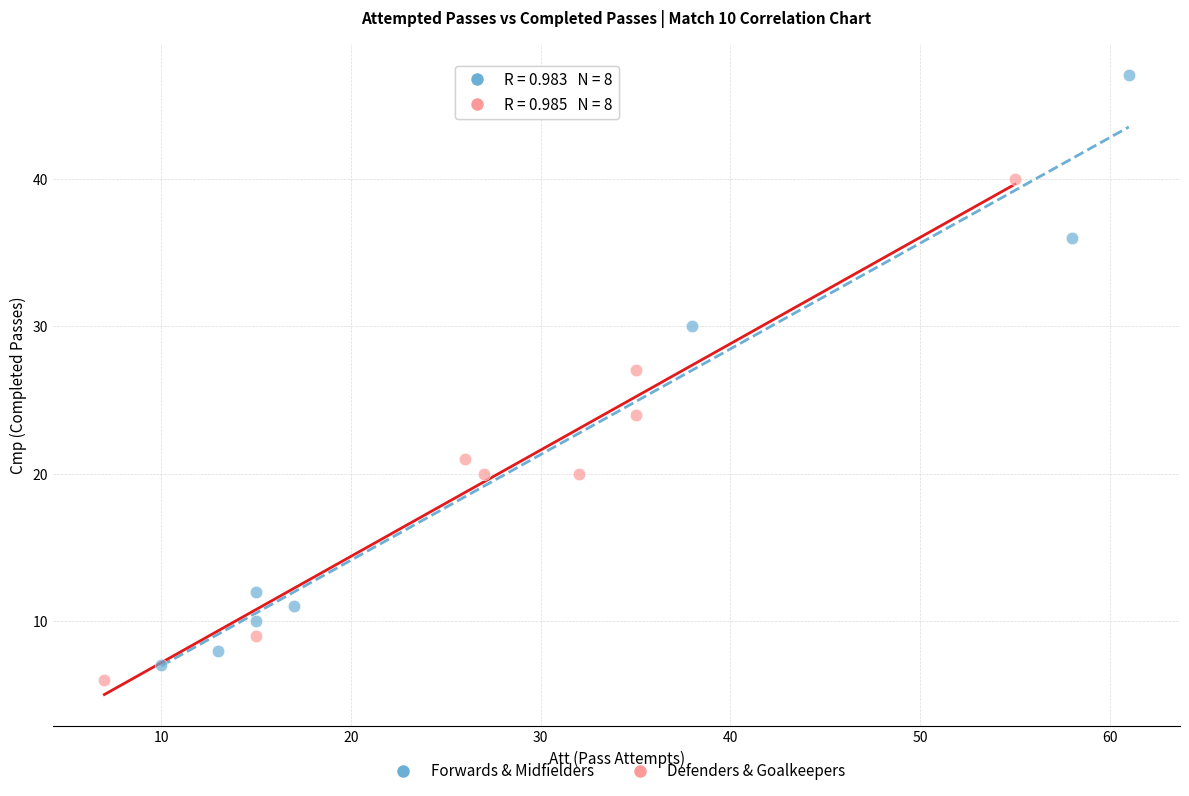

Which series has the widest spread of Y values?

Forwards & Midfielders